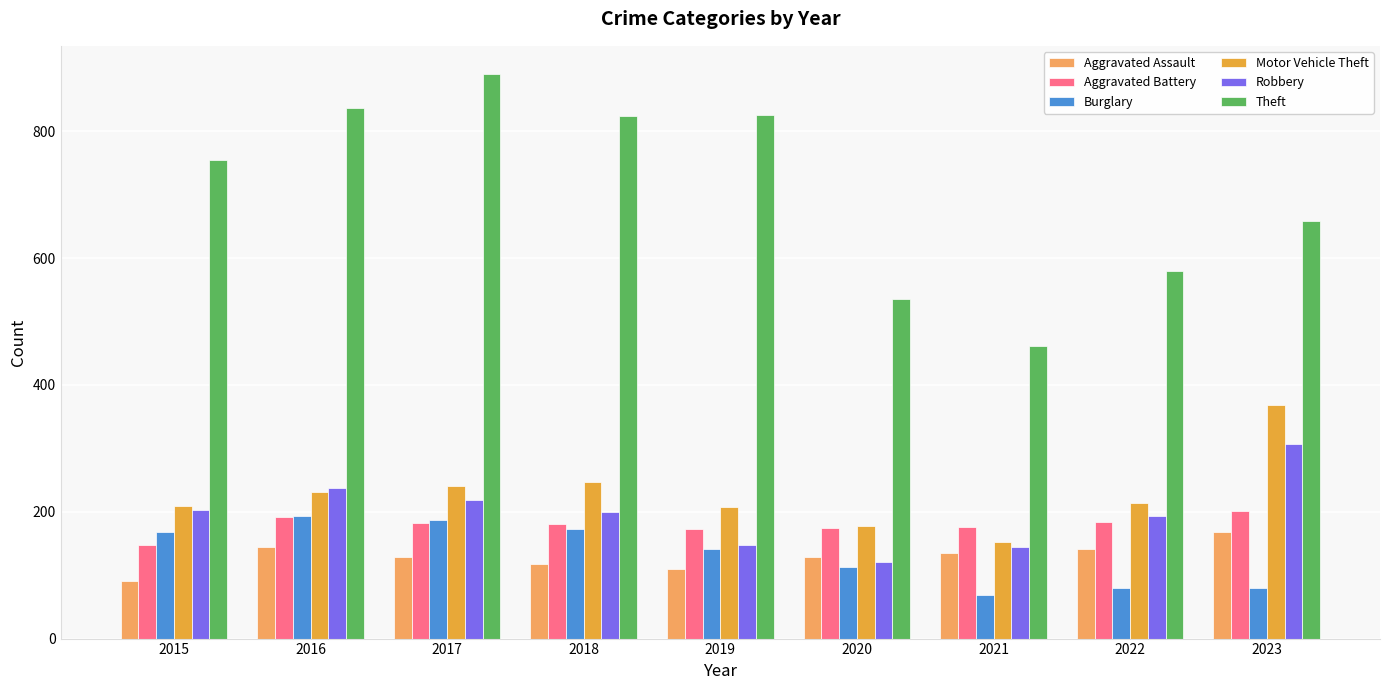

What is the spread (max minus min) of values at 2023?

579